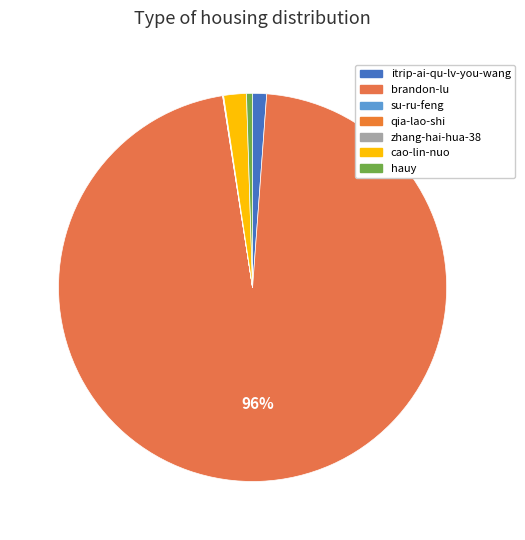

Does brandon-lu represent more than half of the total?

Yes